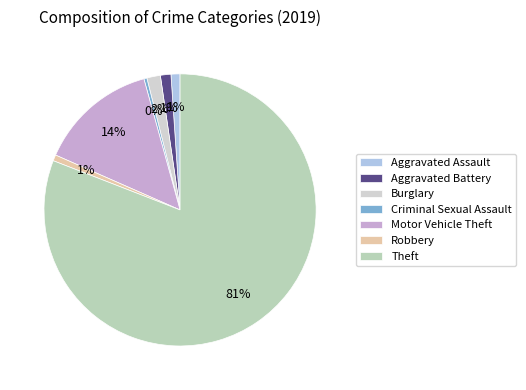

True or false: Criminal Sexual Assault accounts for 1% of the total.

False